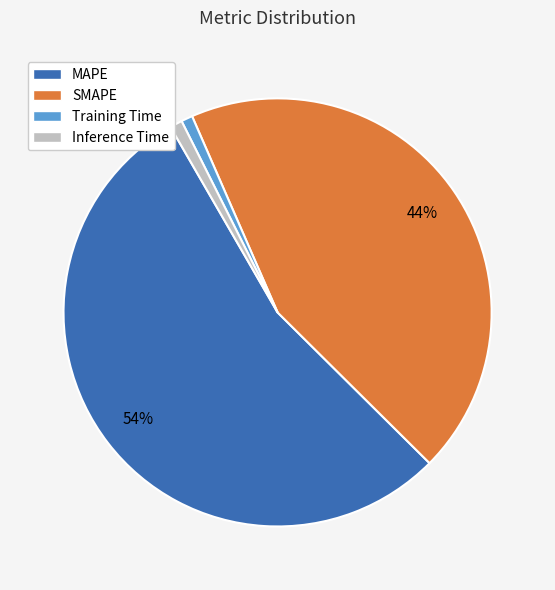

The MAPE slice represents 43% of the pie. True or false?

False